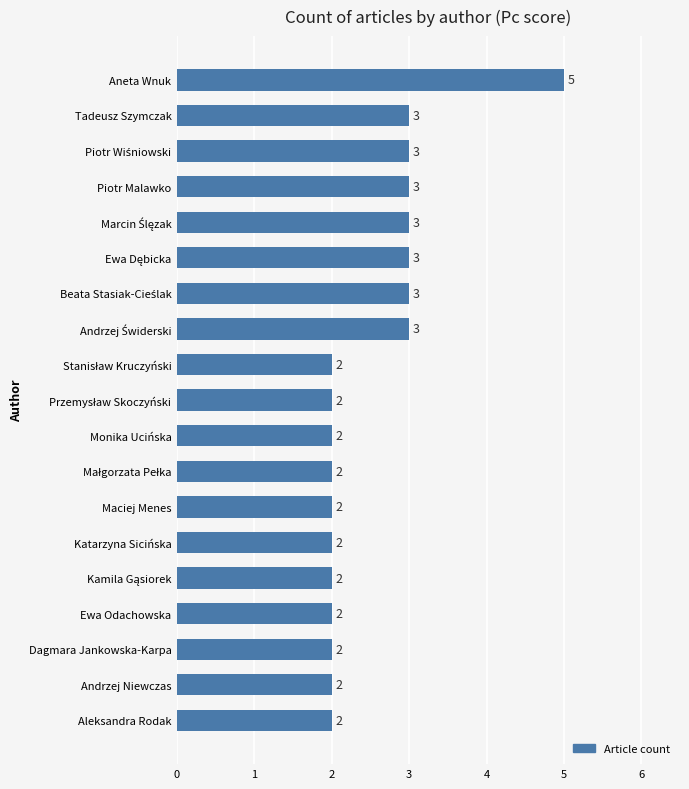

What is the value of the 15th bar from the top?

2